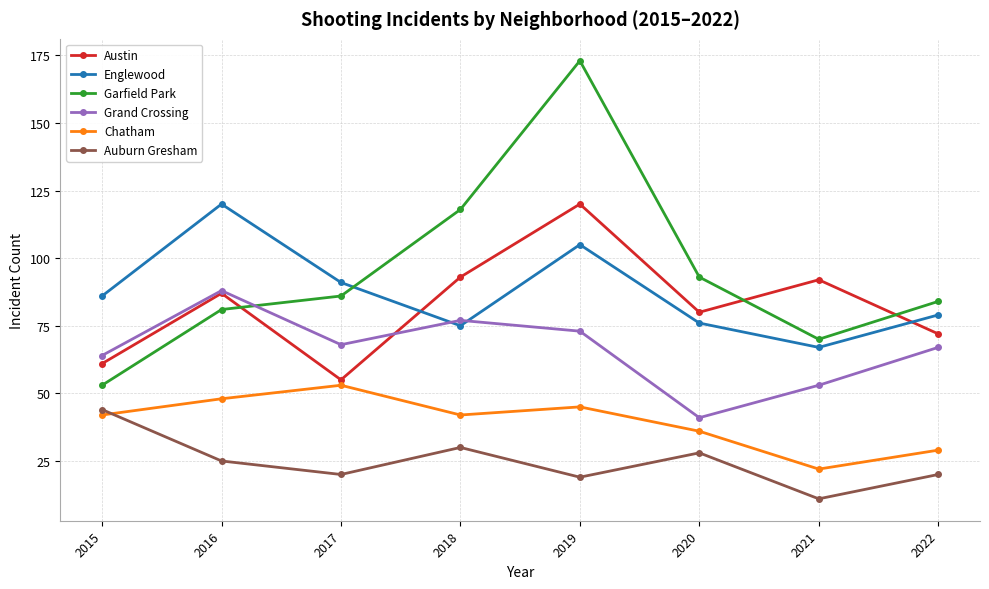

True or false: Garfield Park has a value of 23 at 2015.

False